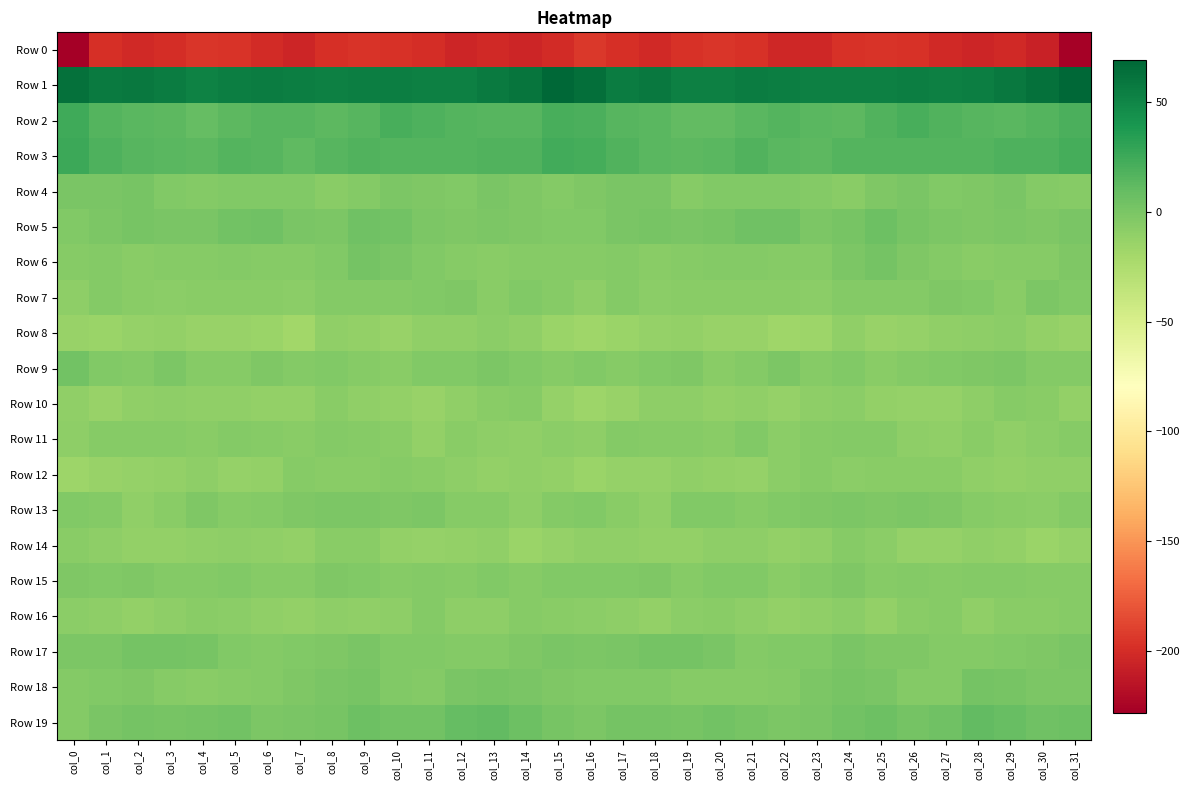

Count the number of data series in this chart.

20